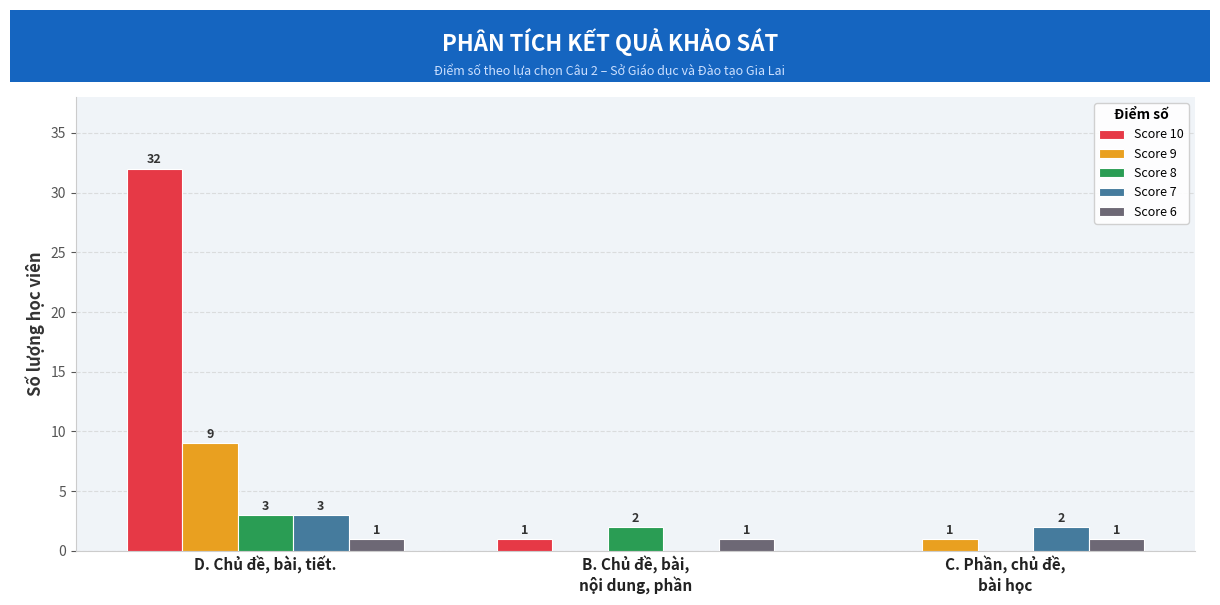

True or false: Score 9 has a value of 6 at B. Chủ đề, bài,
nội dung, phần.

False